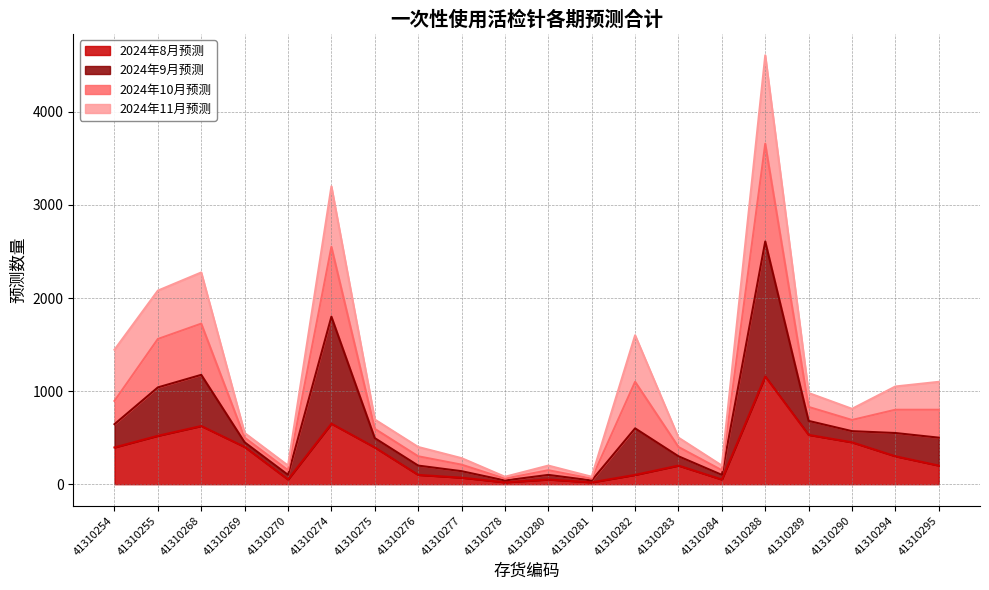

How many interior local peaks does the 2024年10月预测 series have?

5